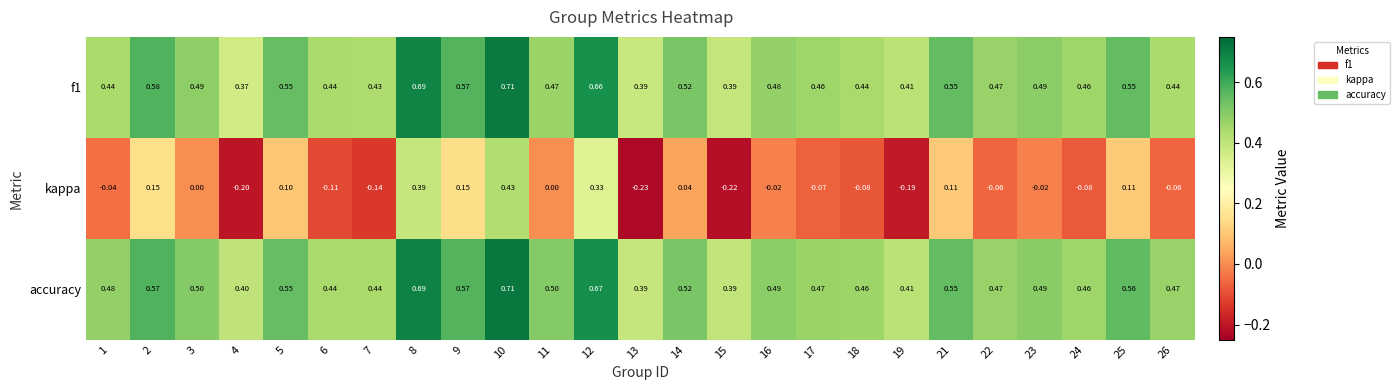

Which series has the widest spread of values?

kappa